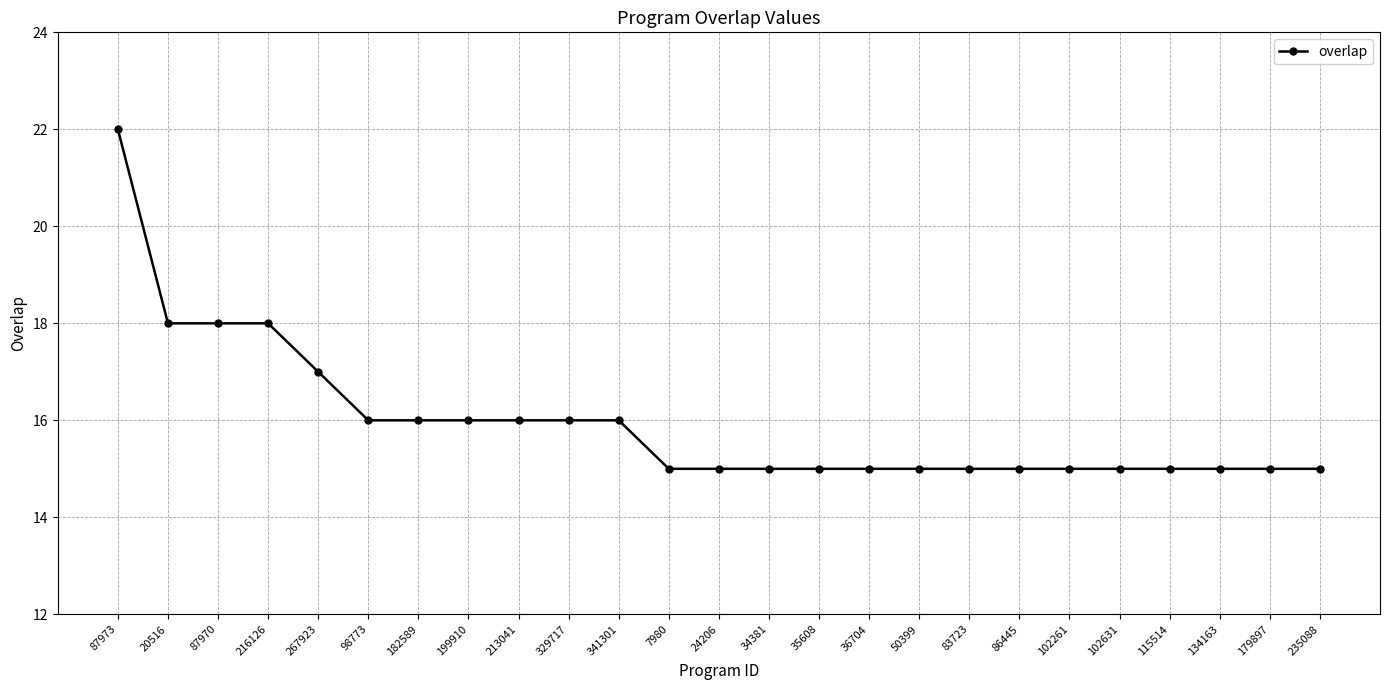

What is the approximate value at 115514?

15